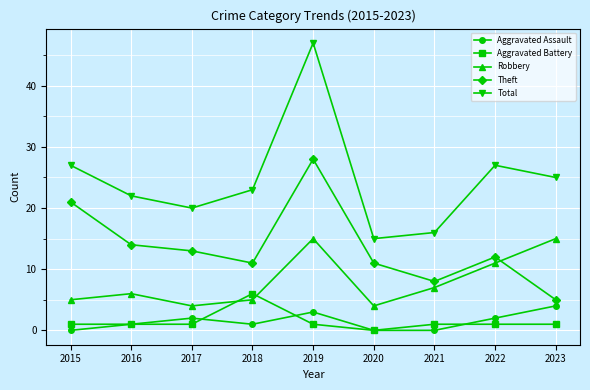

Which series has the largest range (max minus min)?

Total